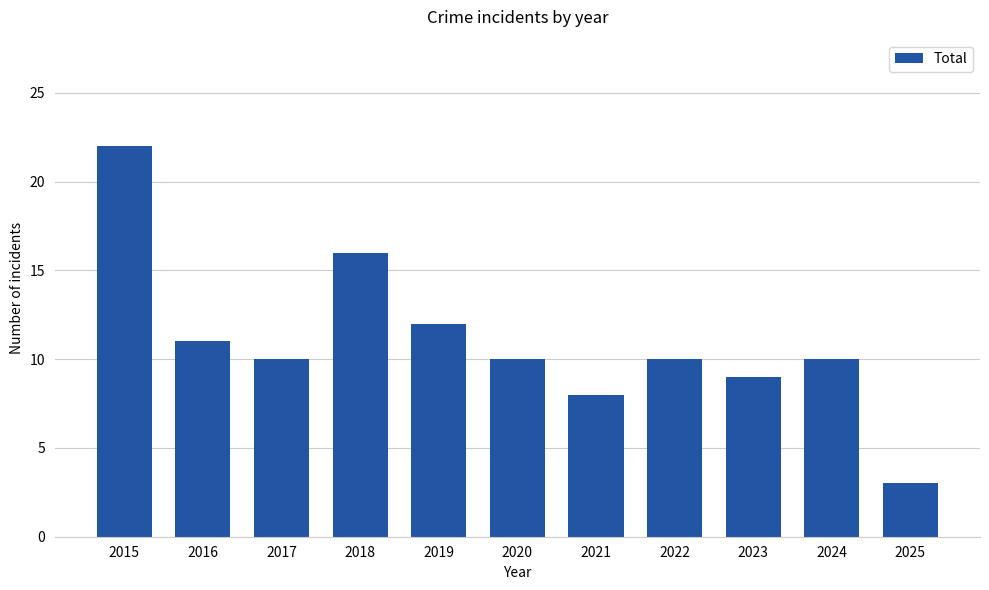

What is the difference between the second highest and second lowest values?

8